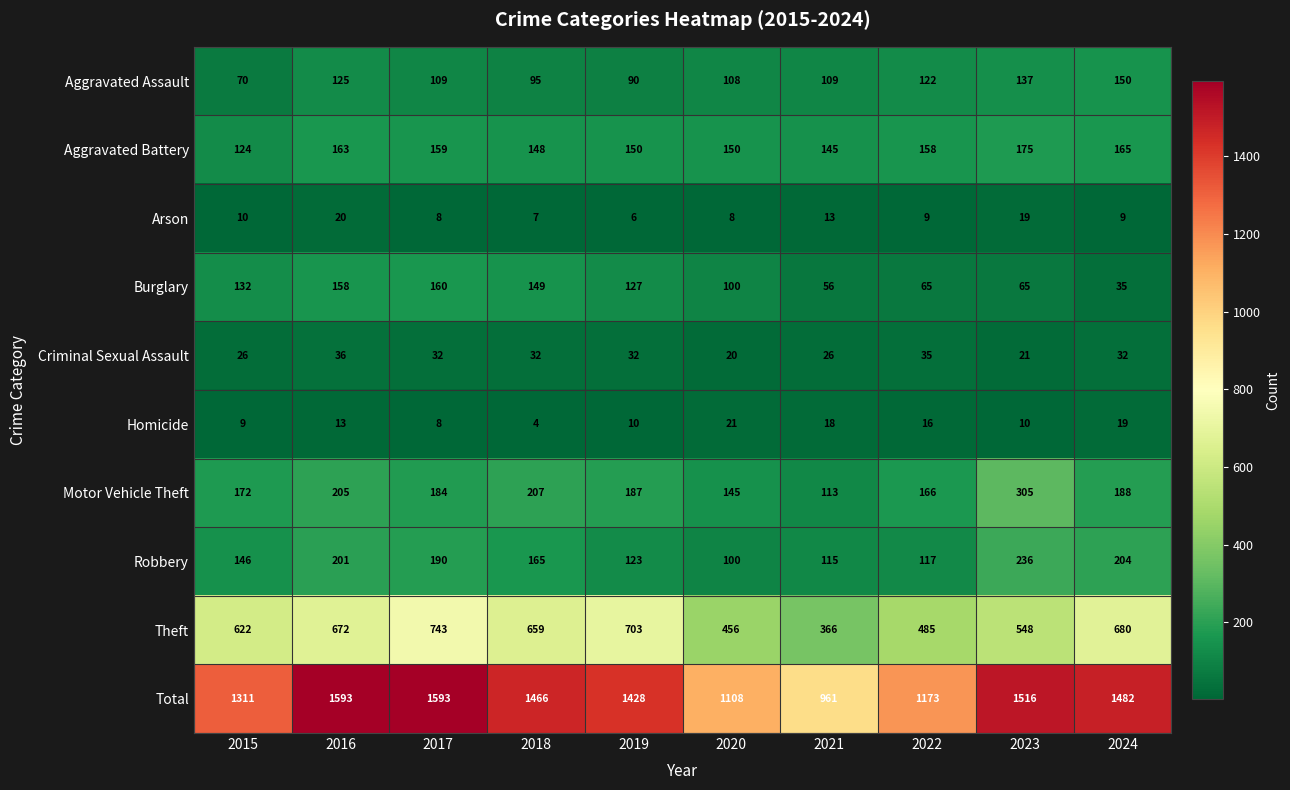

Read the Burglary value at 2023, to the nearest 5.

65